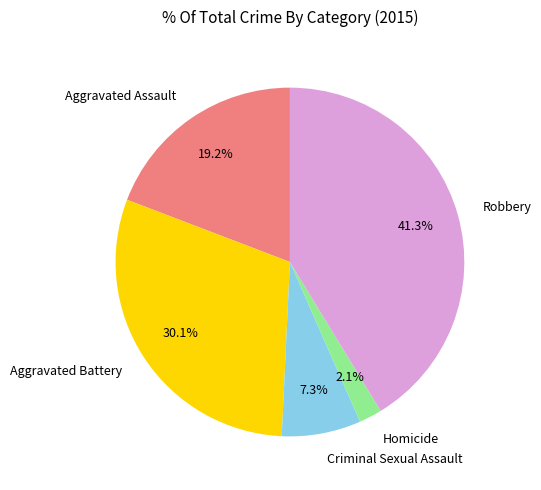

What is the largest slice in the pie chart?

Robbery